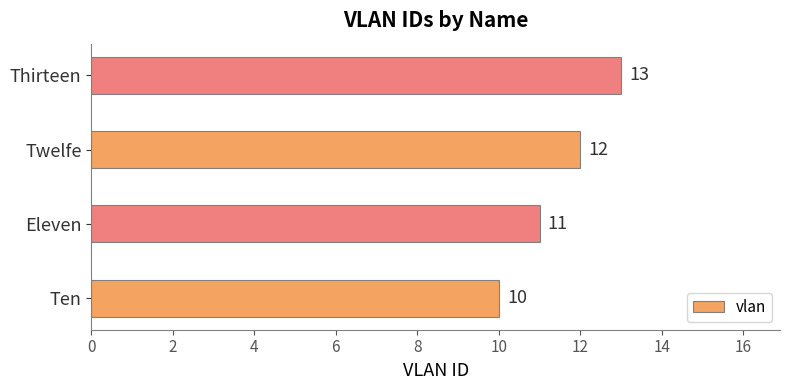

Which label corresponds to the largest value in the chart?

Thirteen